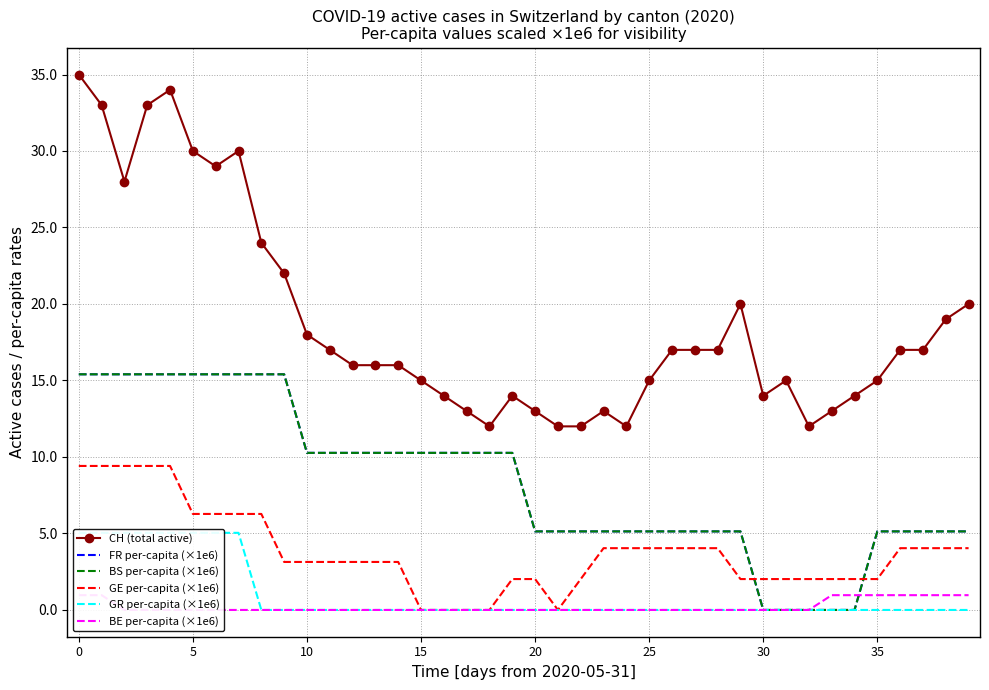

Rank the series by their maximum value, from lowest to highest.

BE per-capita (×1e6), GR per-capita (×1e6), GE per-capita (×1e6), FR per-capita (×1e6), BS per-capita (×1e6), CH (total active)